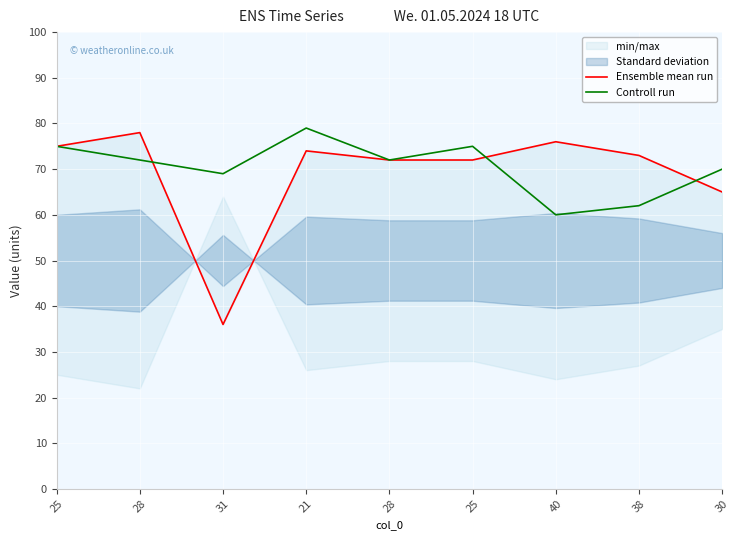

Reading left to right, extract all data points from this chart.

Ensemble mean run: 25=75	28=78	31=36	21=74	28=72	25=72	40=76	38=73	30=65
Controll run: 25=75	28=72	31=69	21=79	28=72	25=75	40=60	38=62	30=70